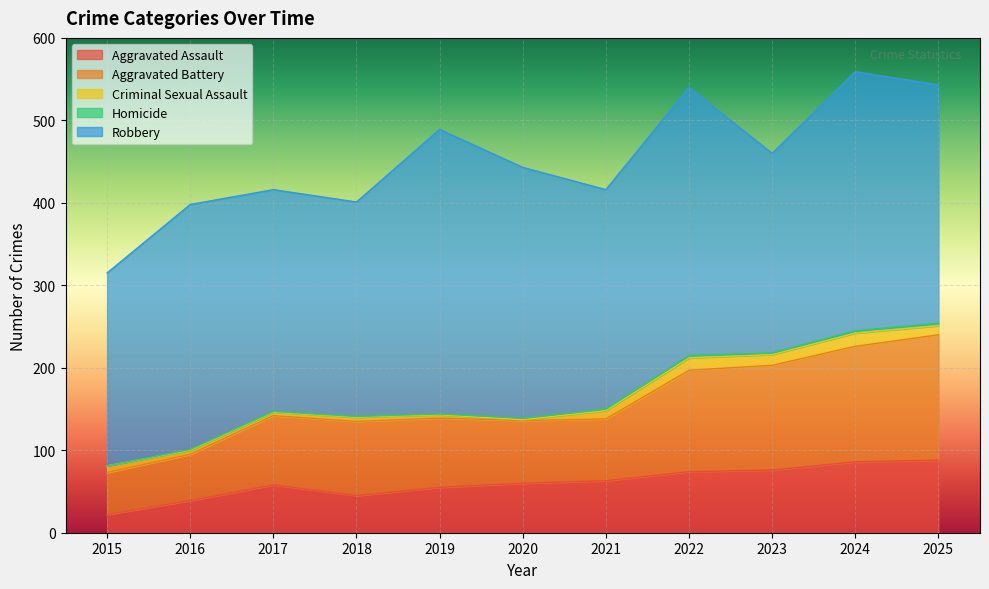

What is the difference between the second highest and minimum values in the Aggravated Battery series?

89